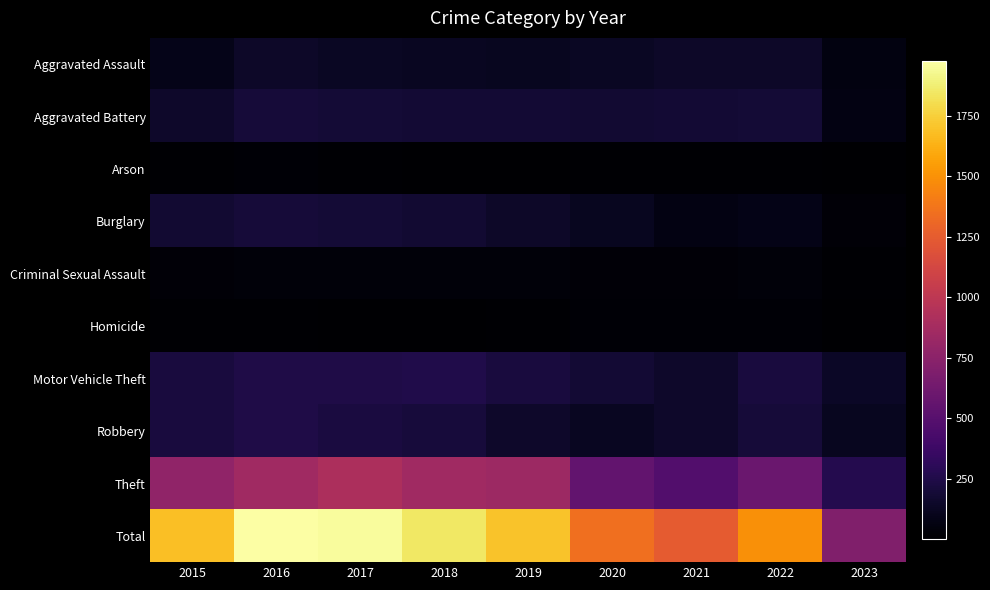

What is the total value across all series at 2023?

1404